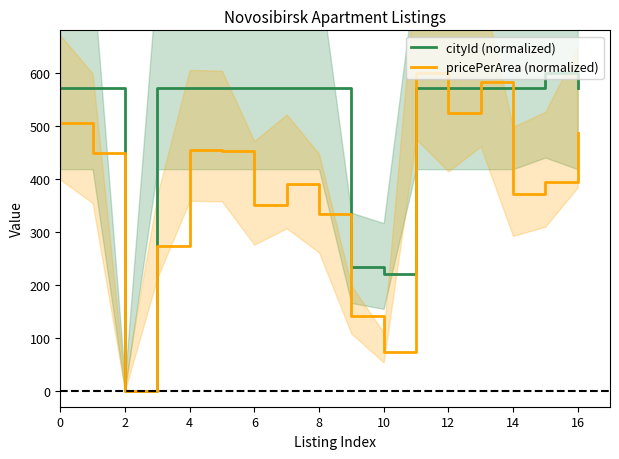

At which label does cityId (normalized) reach its minimum?

2